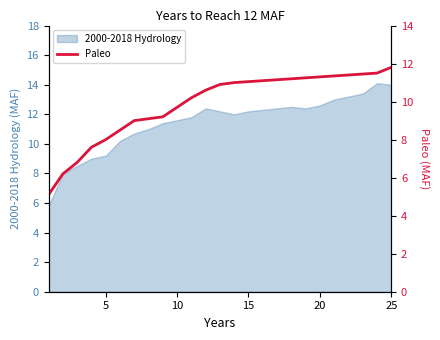

How many lines are shown in the chart?

1